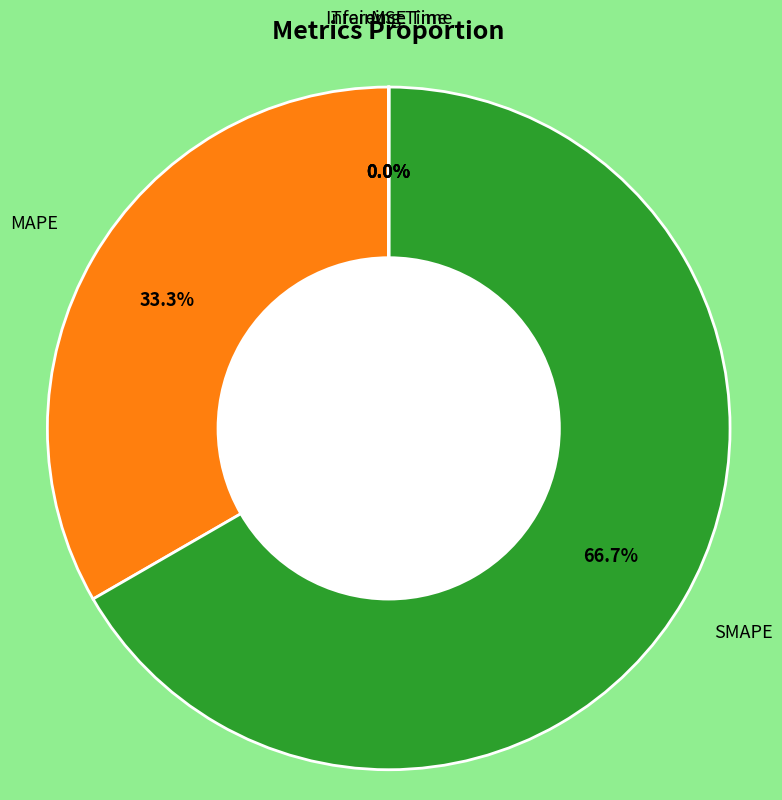

Is there a majority slice in this chart?

Yes